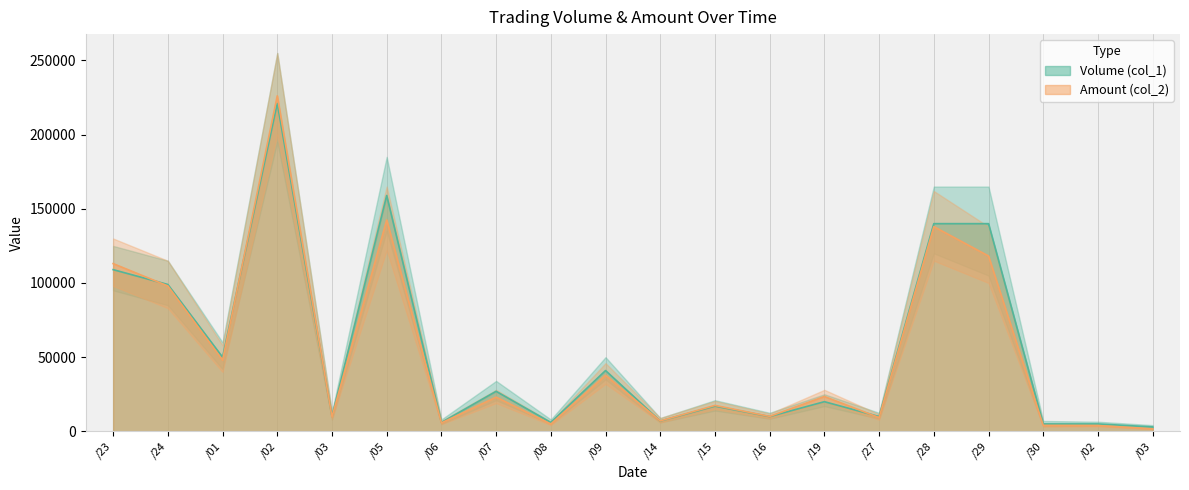

What is the minimum value for Amount (col_2)?

1710